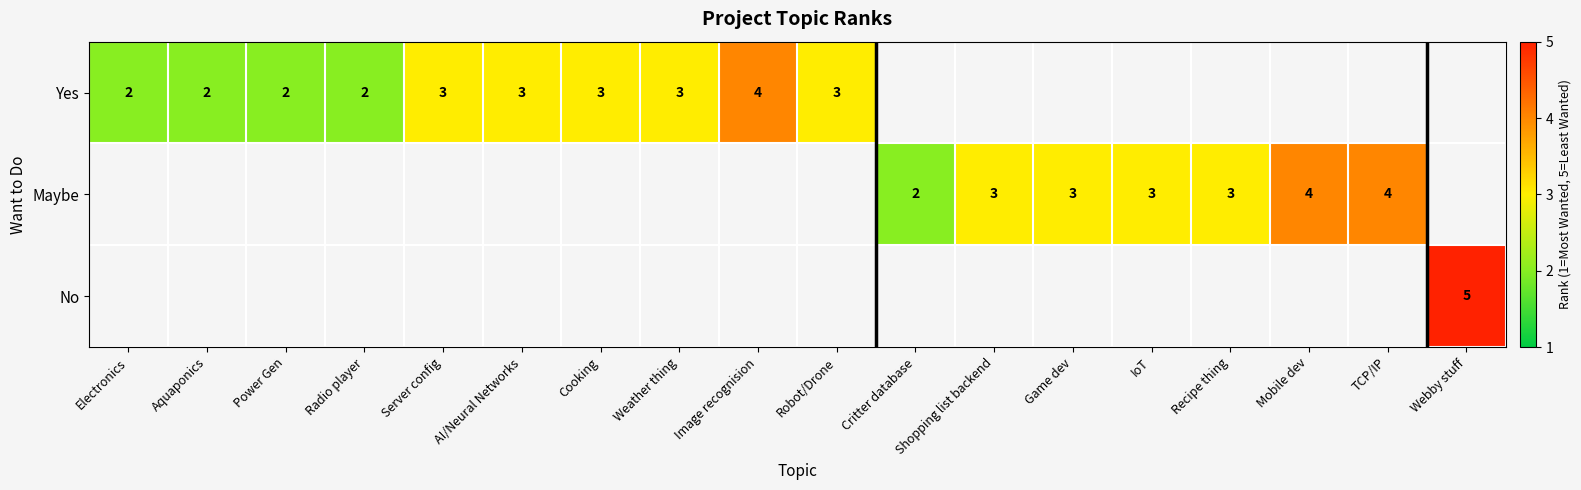

How many data points does each series have?

18